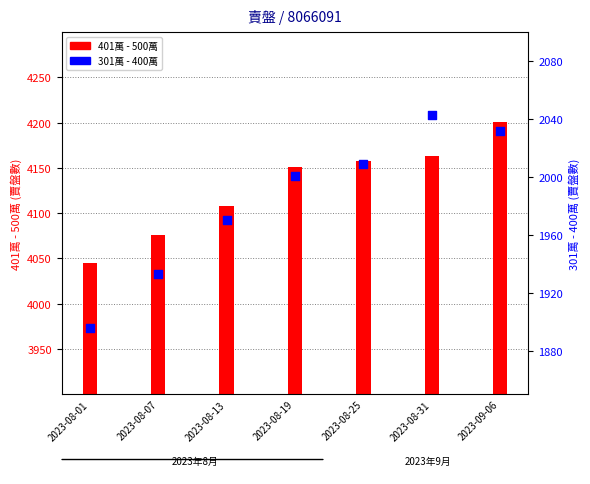

Which series has the largest total across all categories?

401萬 - 500萬